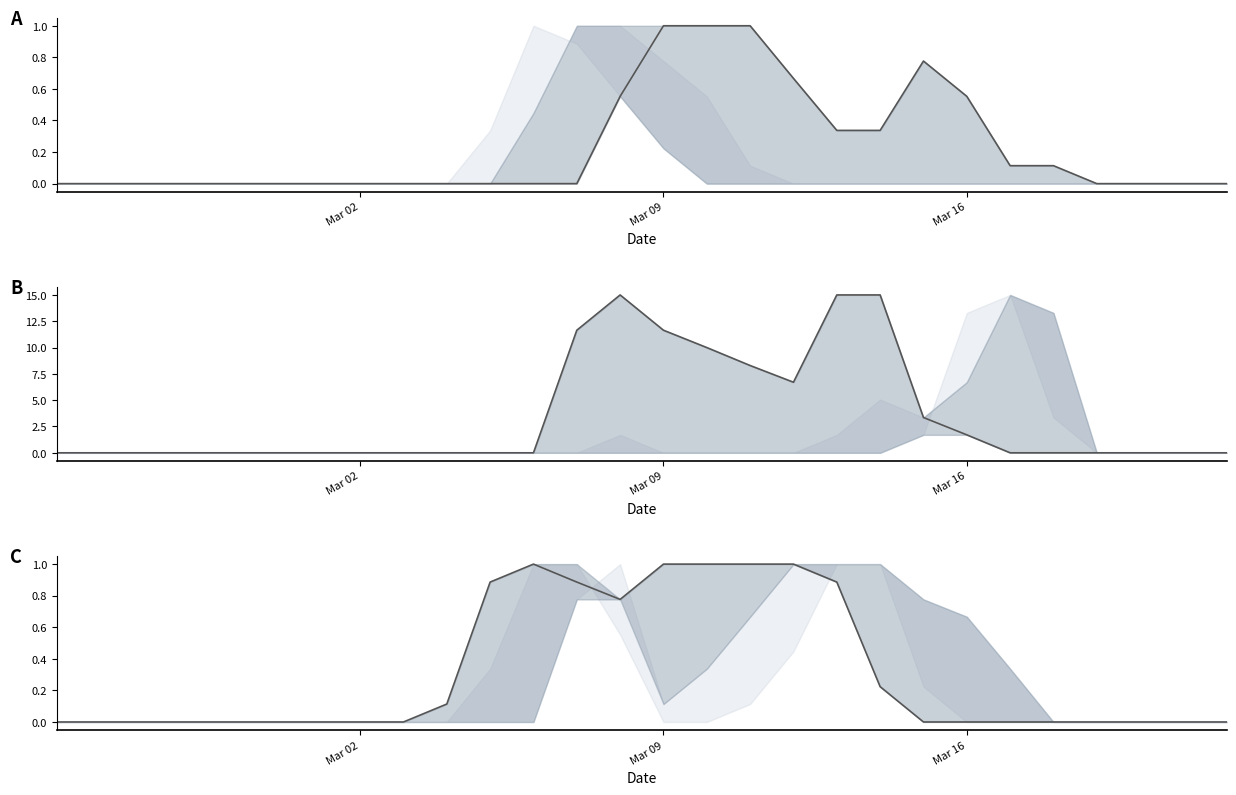

Is the value of col_13 at 20 greater than the value of col_12 at 8?

Yes